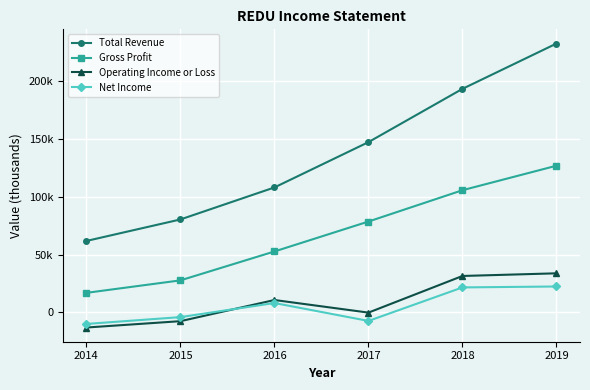

Is this an area chart (filled region under the line)?

No